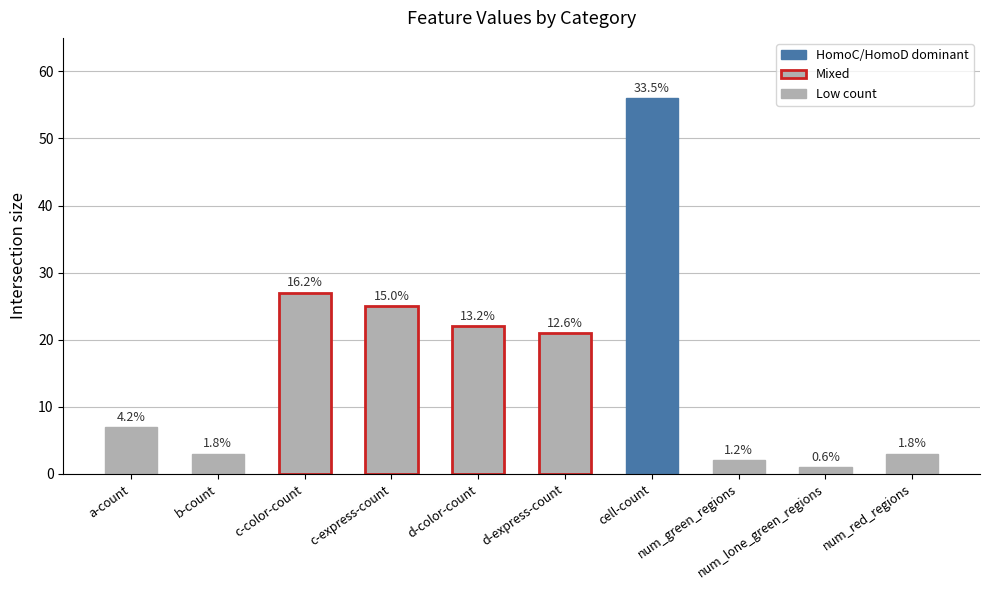

Does the chart contain any negative values?

No